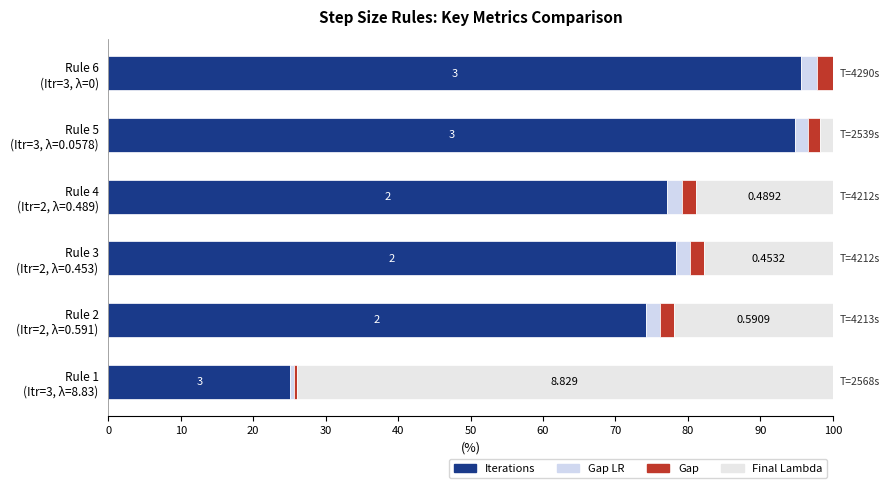

What are all the series names shown in the legend?

Iterations, Gap LR, Gap, Final Lambda